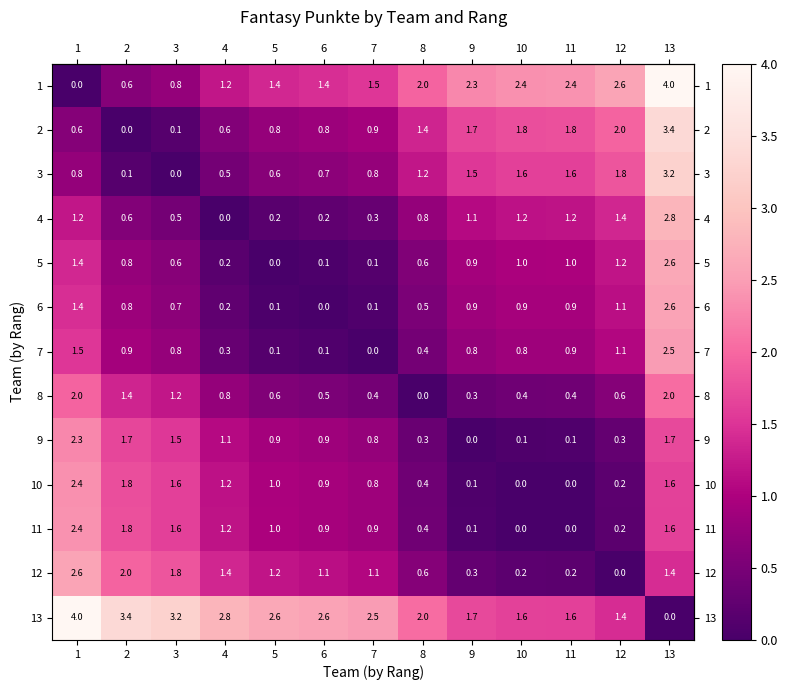

Which category has the lowest value in the 3 series?

3